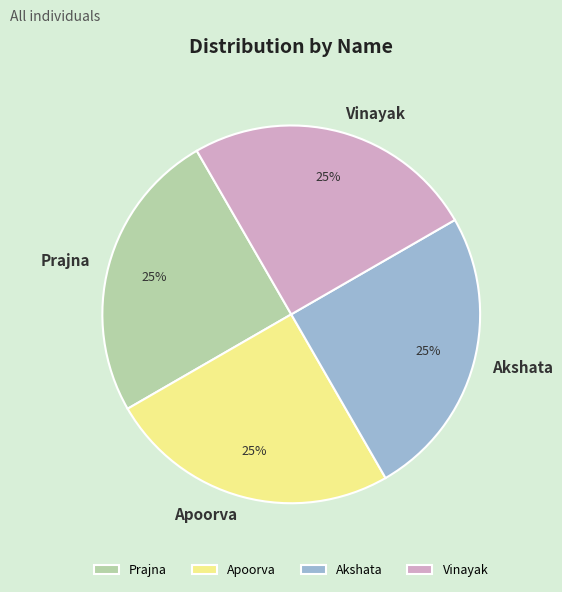

Is there a majority slice in this chart?

No